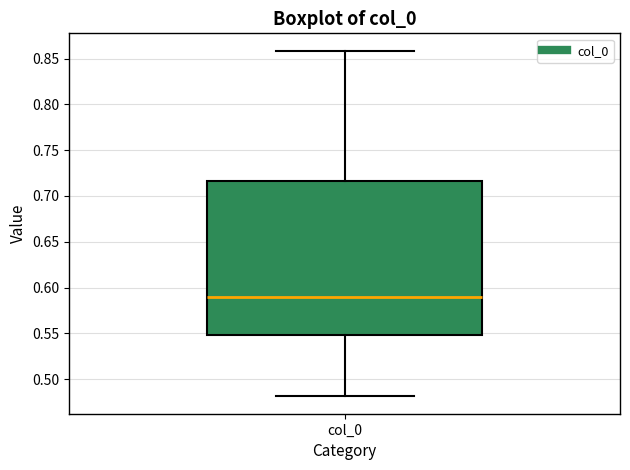

Read this box plot against the y-axis: the position of the median line, the range covered by the box, and the ends of both whiskers. The values are not printed on the chart, so give them approximately, as read against the axis.

median 0.590, box 0.550 to 0.715, whiskers 0.480 to 0.860